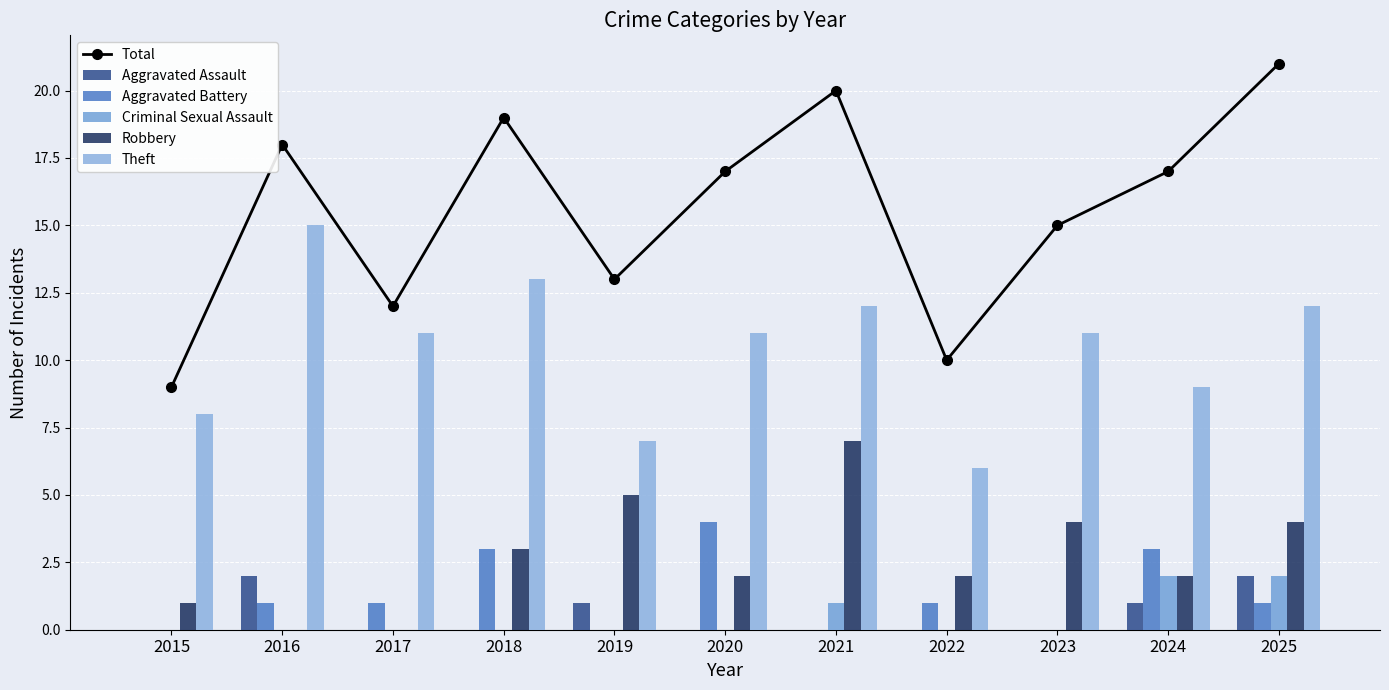

What is the value of the Theft bar at the 4th from the left?

13